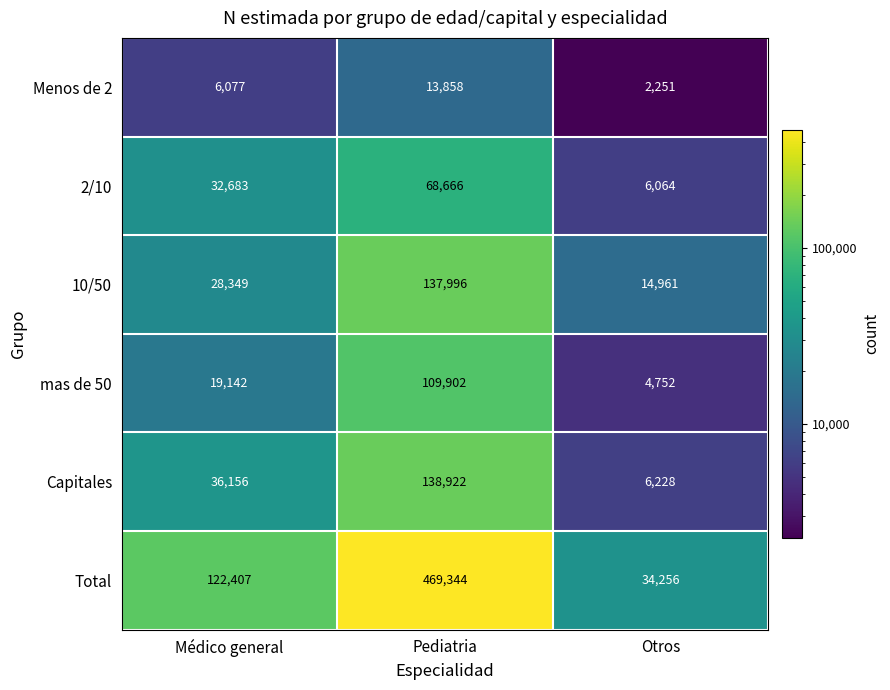

Rank the series at Médico general from highest to lowest value.

Total, Capitales, 2/10, 10/50, mas de 50, Menos de 2